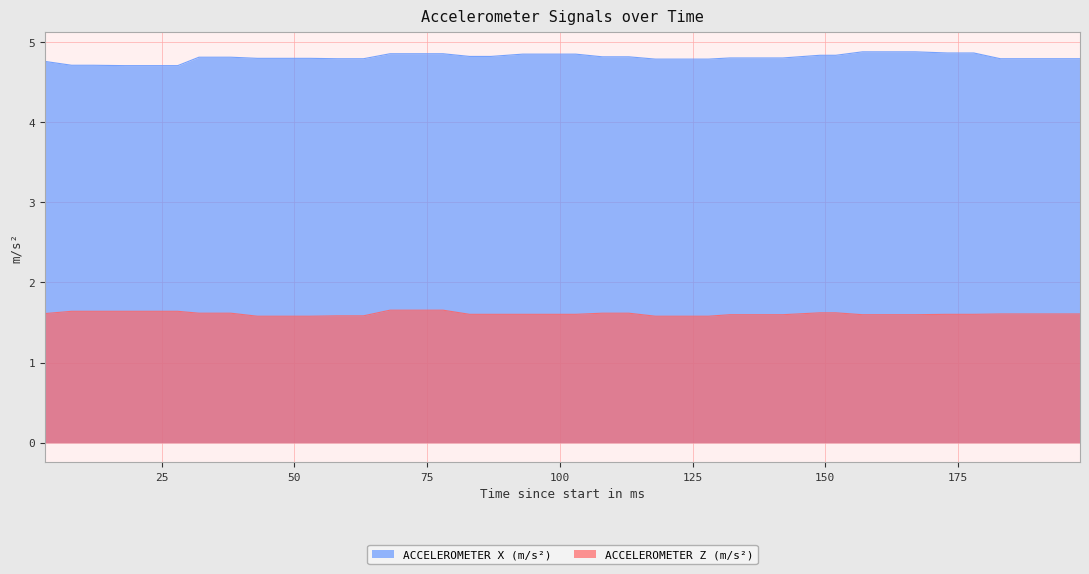

What is the difference between the second highest and second lowest values in the ACCELEROMETER X (m/s²) series?

0.2